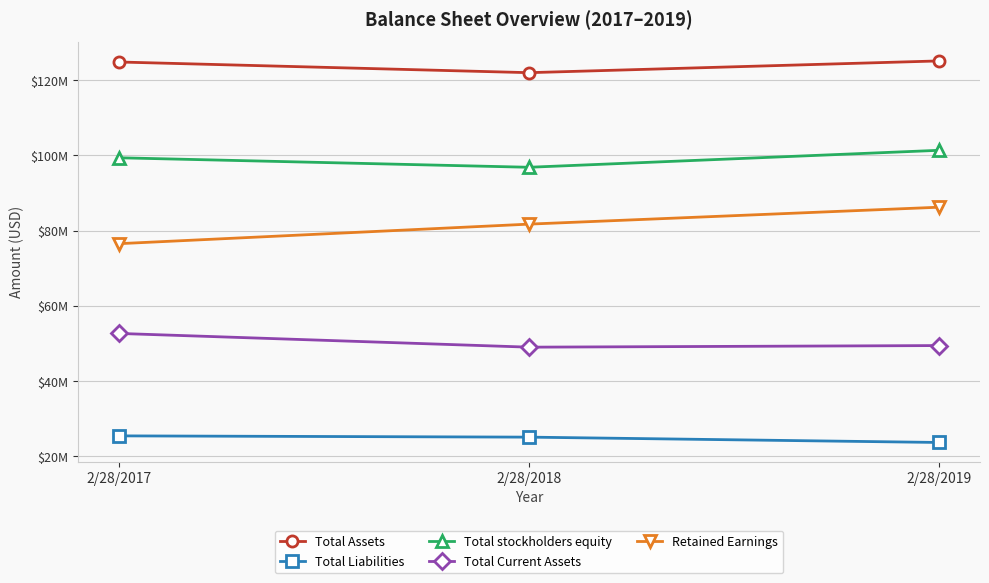

The Total stockholders equity series shows 131386013 at 2/28/2018. True or false?

False